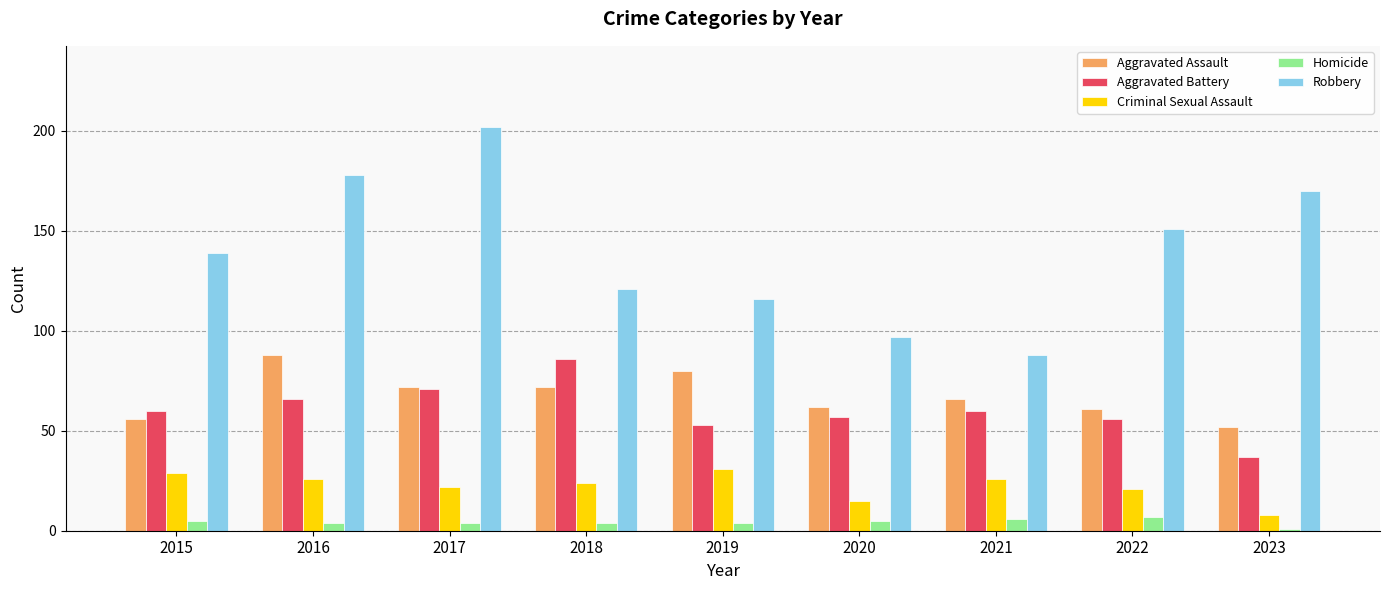

What is the sum of the Homicide values at 2017 and 2021?

10